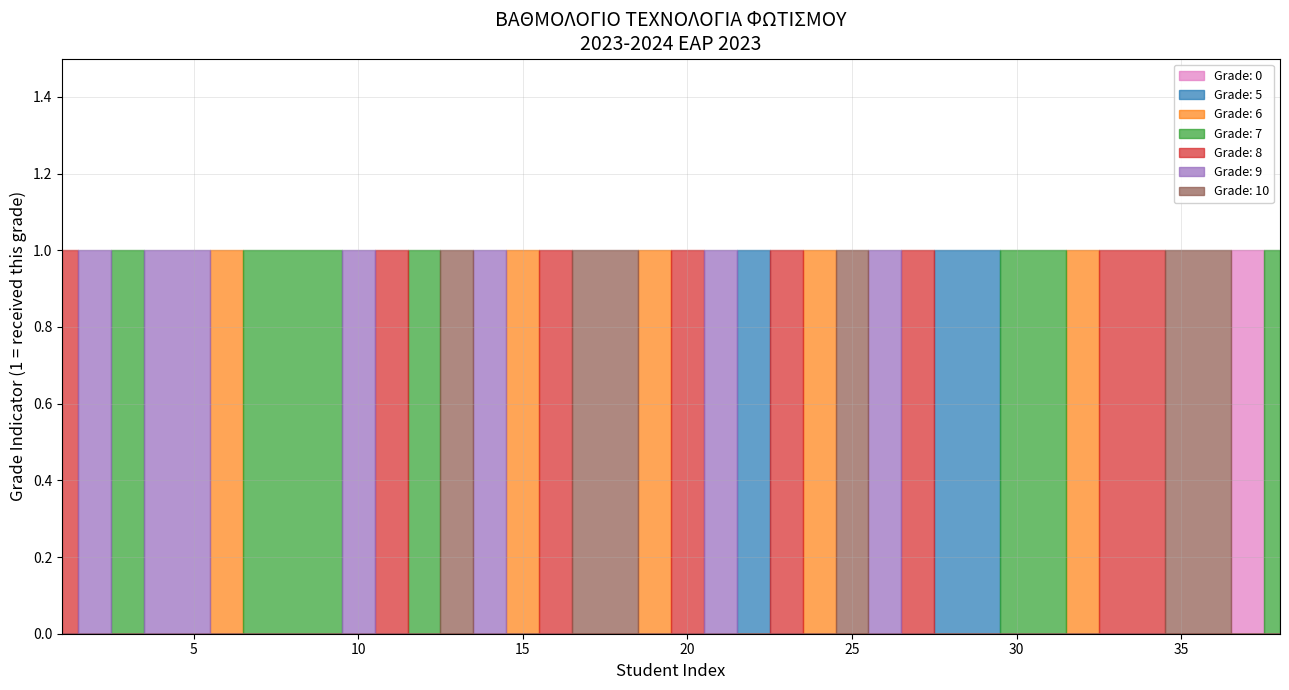

What is the difference between the maximum and minimum values in the 8 series?

1